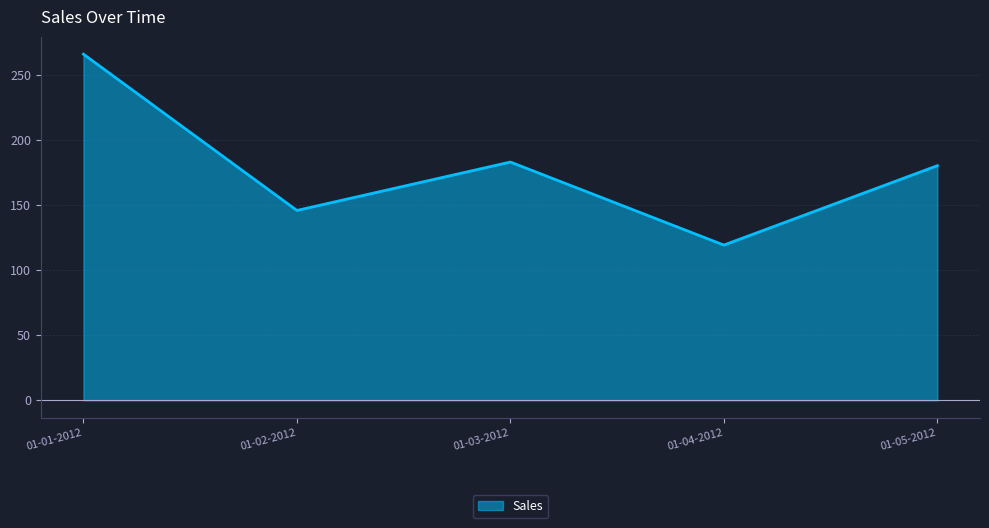

Does the chart display data point markers on the line(s)?

No